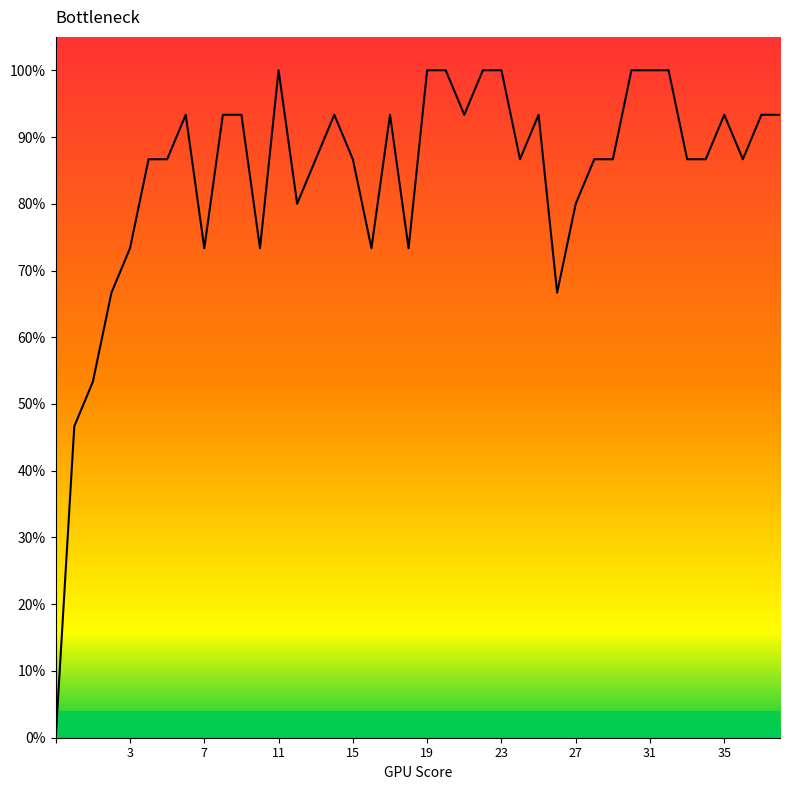

What is the label of the 39th point from the left?

38